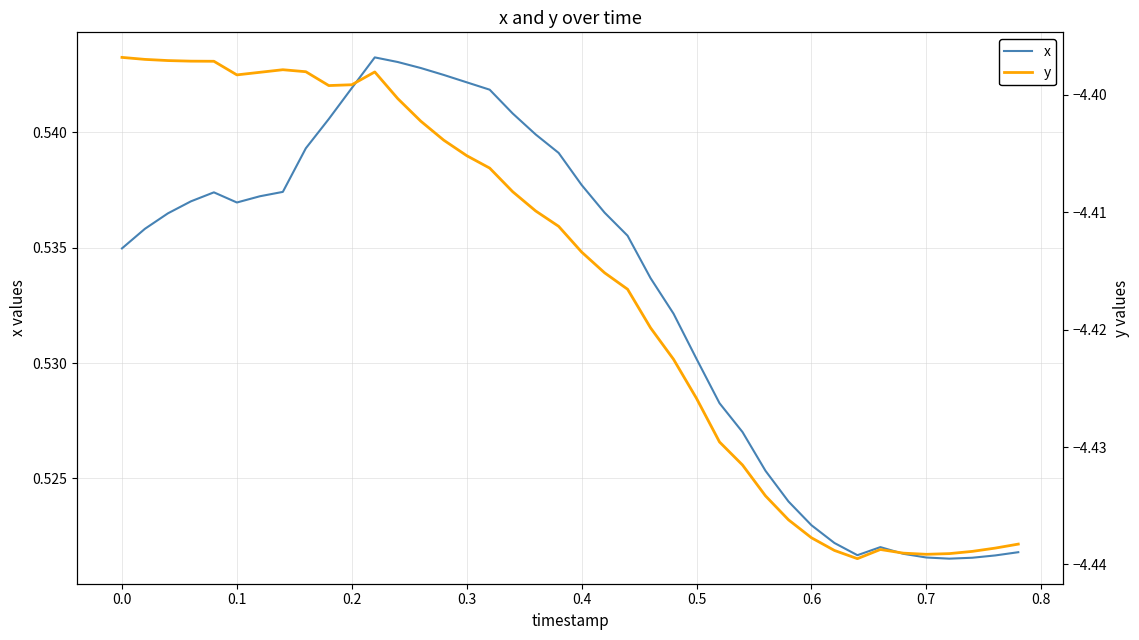

The y series shows -1.3 at 26. True or false?

False